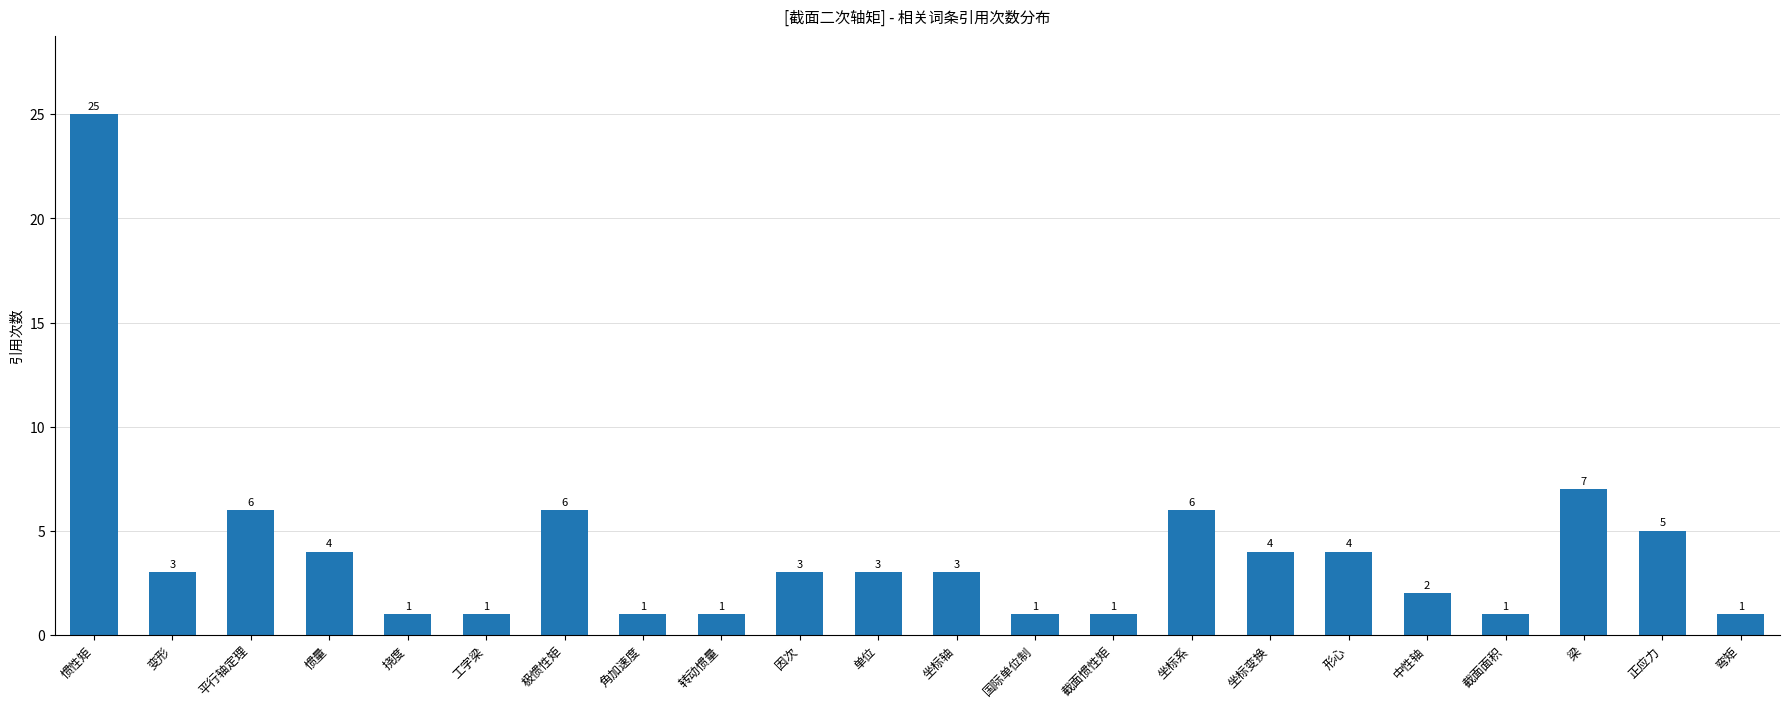

Is it true that the value at 惯性矩 is 5?

False